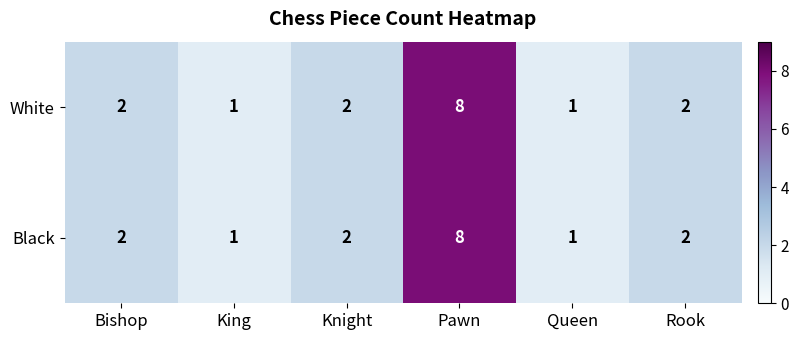

How many Black values are between 1 and 2?

5